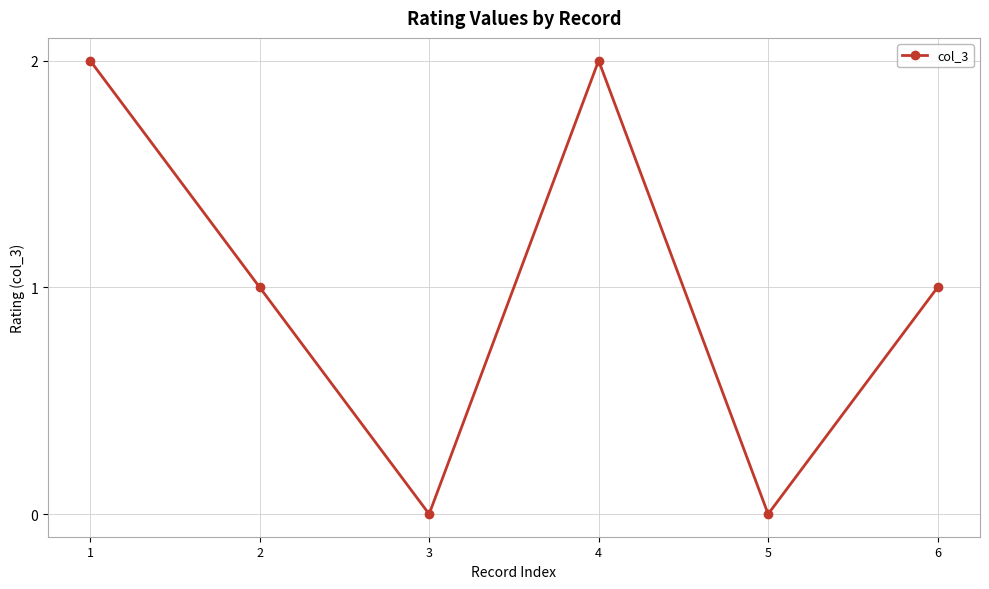

At which category does the data reach its first local peak?

4